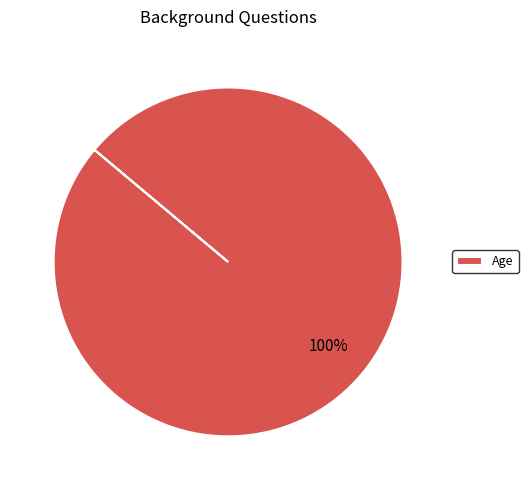

Rank the categories by value from lowest to highest.

Age